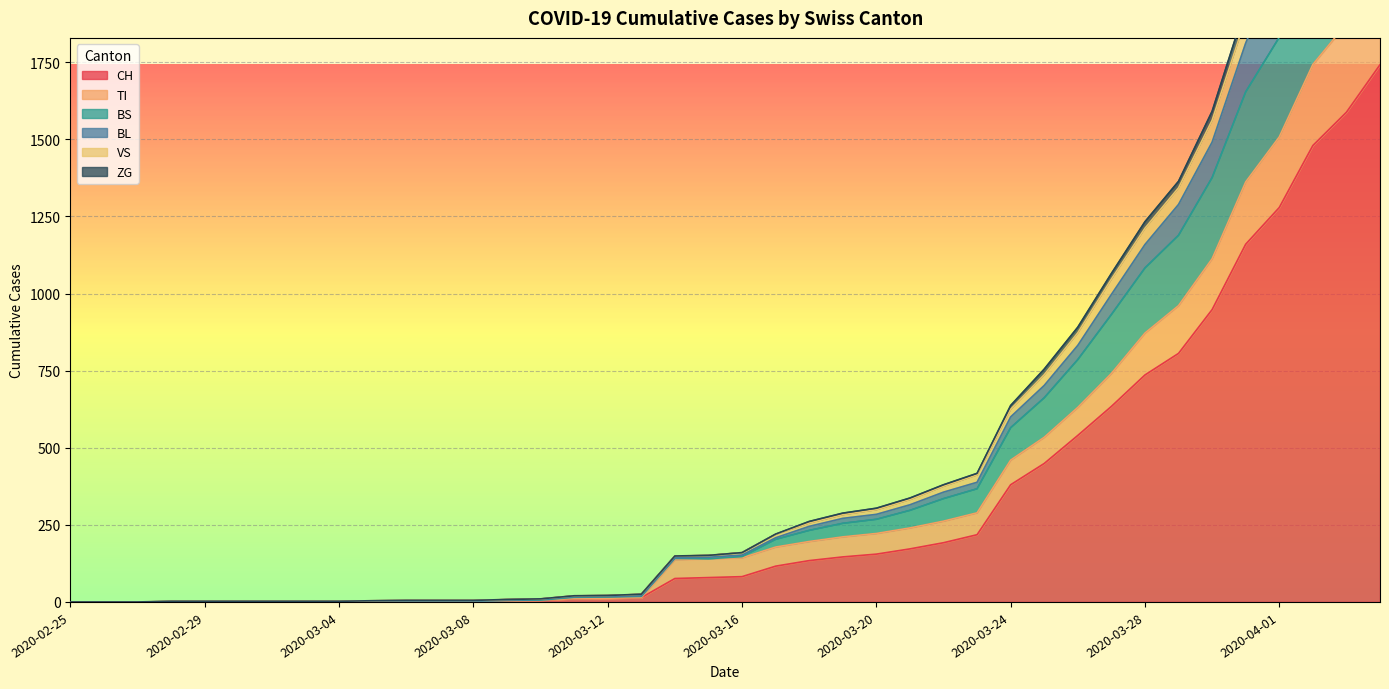

Which category has the highest value in the BS series?

2020-04-04